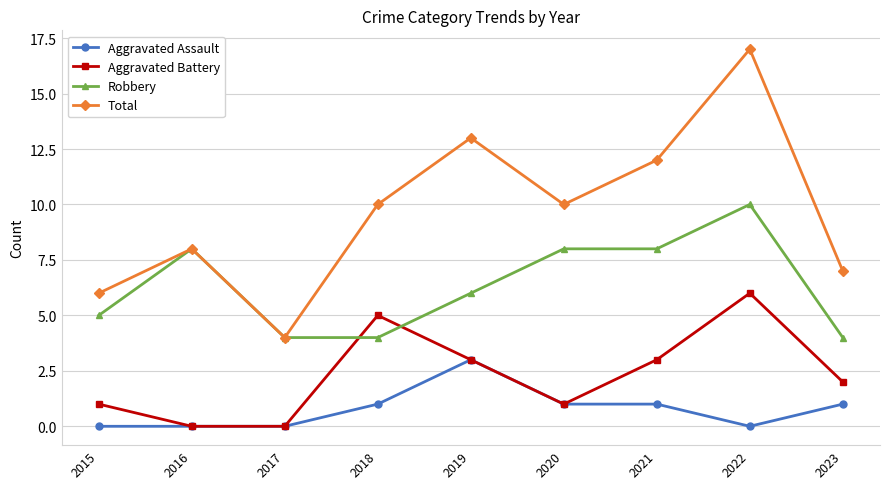

How many categories are shown in the chart?

9